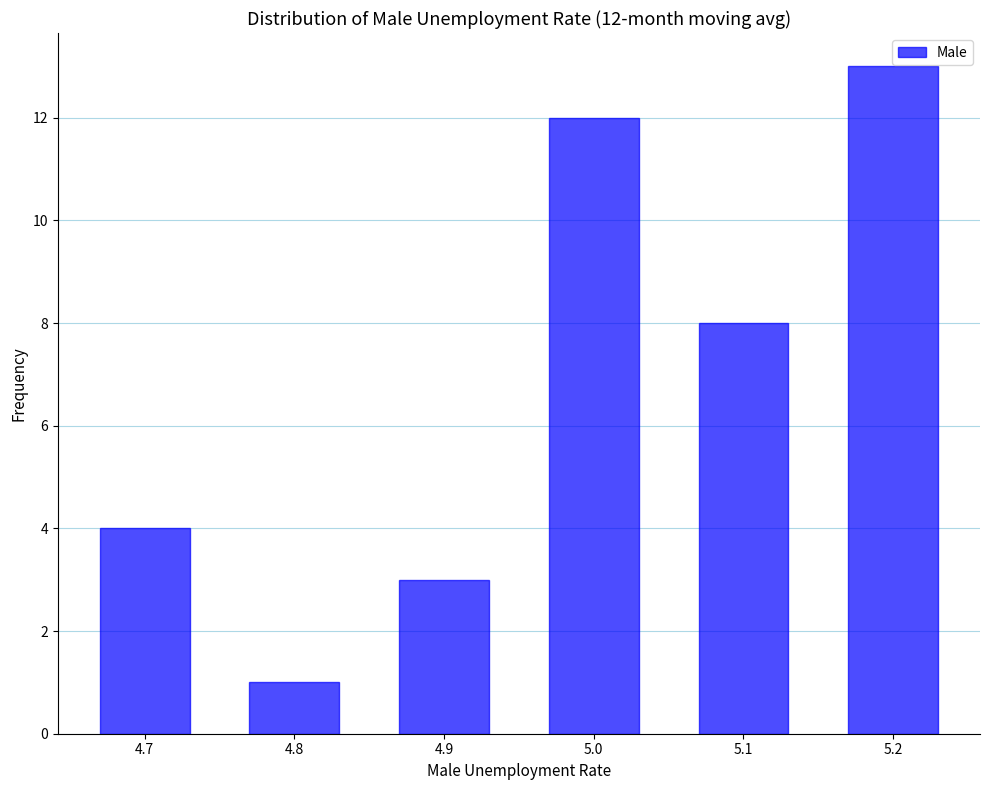

Reading left to right, list all the values displayed in this chart.

4.7=4	4.8=1	4.9=3	5.0=12	5.1=8	5.2=13